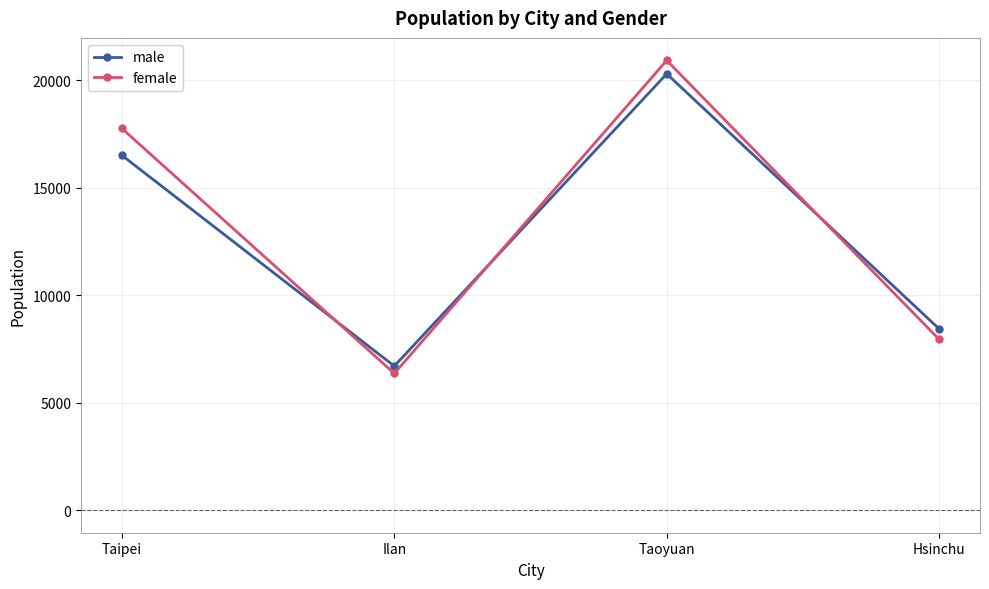

Is it true that male equals 13509 at Taoyuan?

False